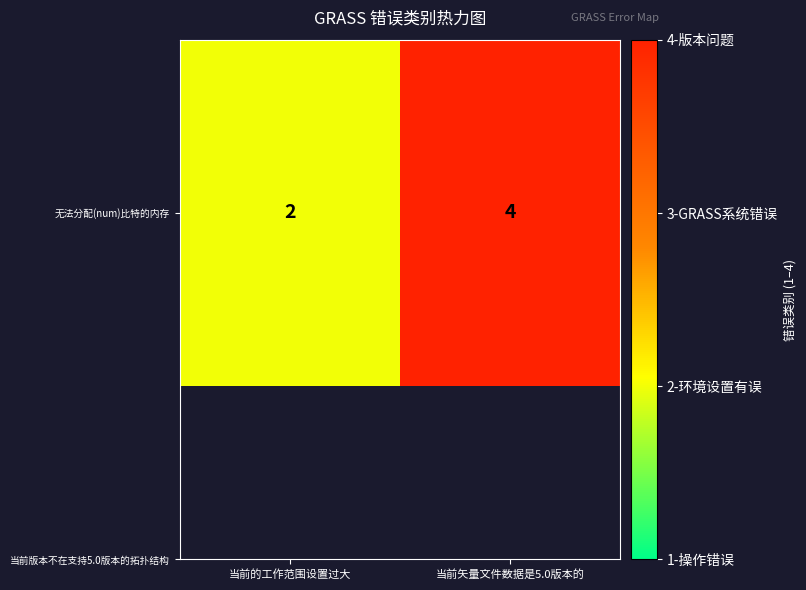

Between 当前矢量文件数据是5.0版本的 and 当前的工作范围设置过大, which is larger?

当前矢量文件数据是5.0版本的